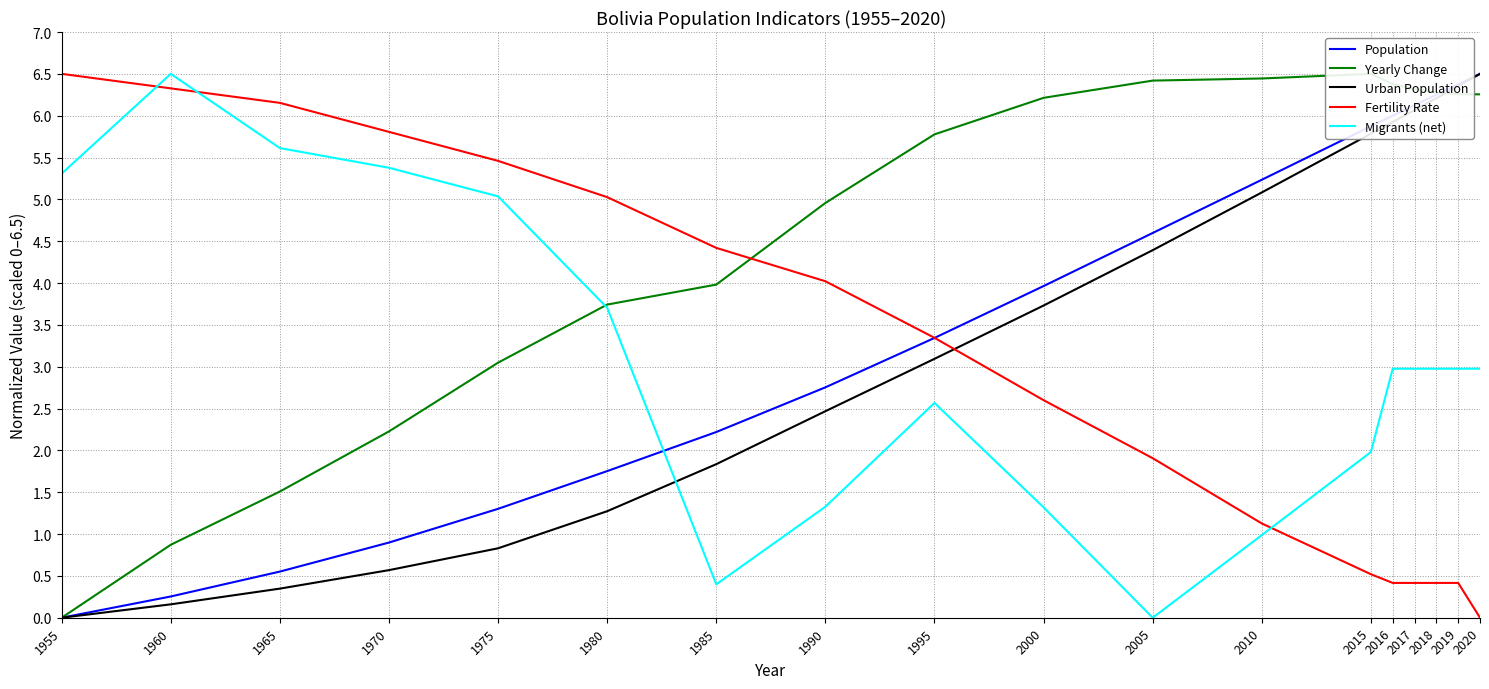

Rank the series at 2020 from highest to lowest value.

Population, Urban Population, Yearly Change, Migrants (net), Fertility Rate